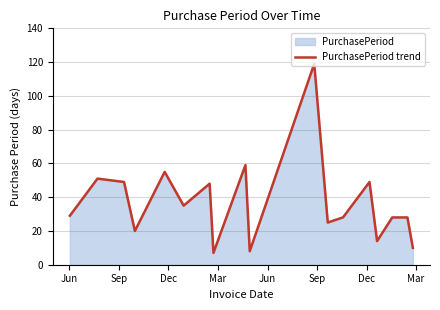

What is the minimum value shown in the chart?

7